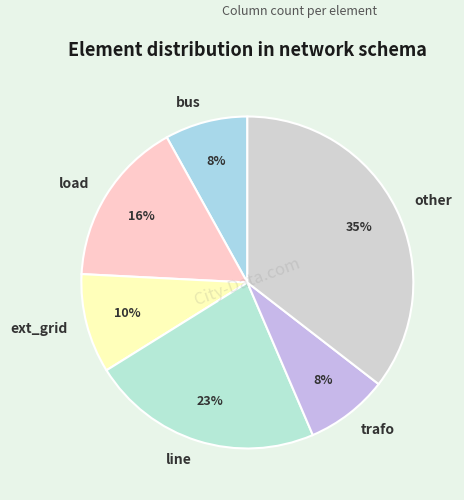

Does other account for over 50% of the chart?

No